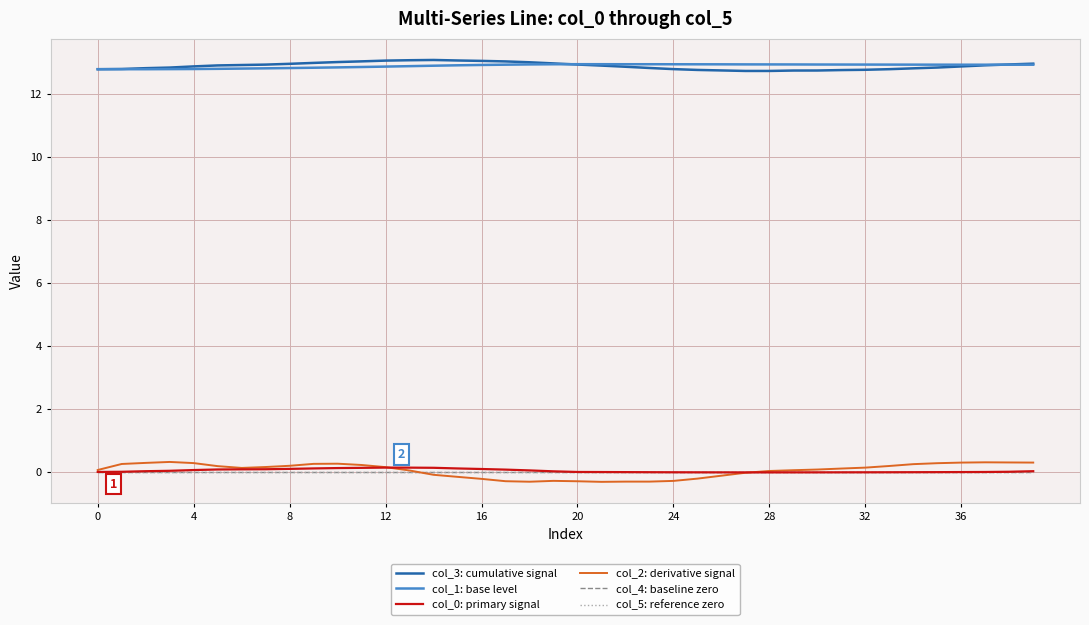

What is the maximum value shown in the chart?

13.1